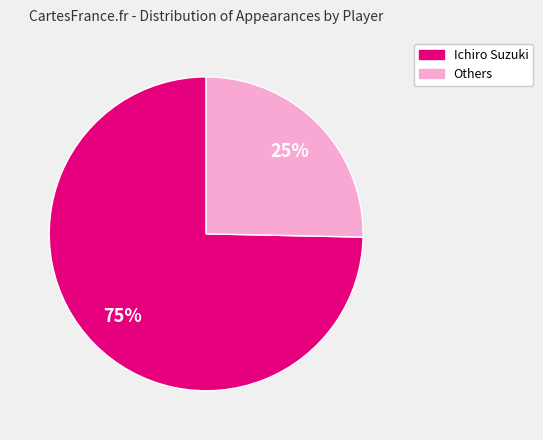

To the nearest percent, what is the average slice percentage?

50%